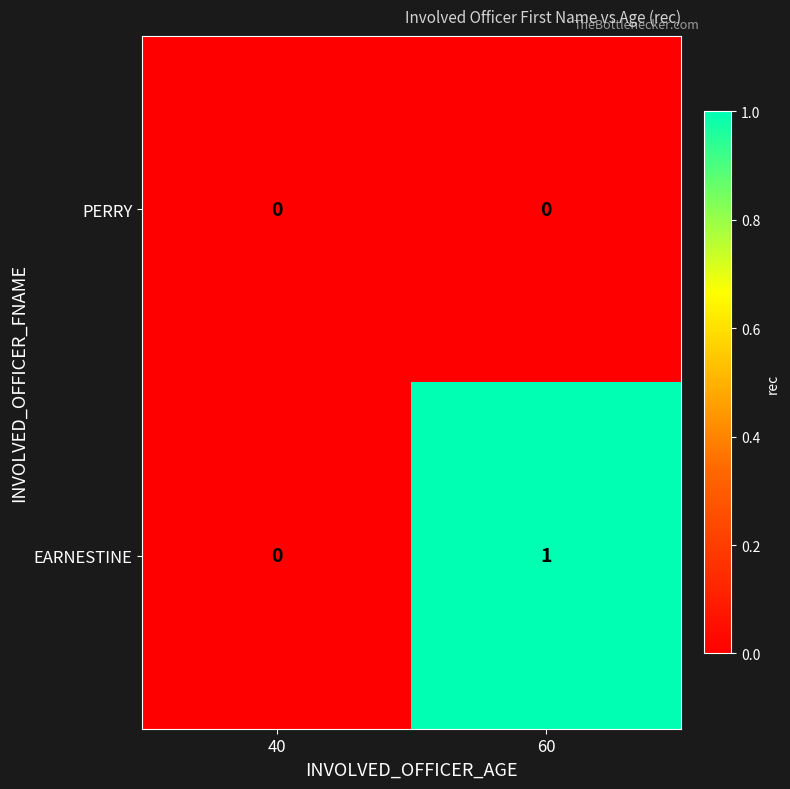

Reading right to left, transcribe all the data shown in this chart.

PERRY: 60=0	40=0
EARNESTINE: 60=1	40=0